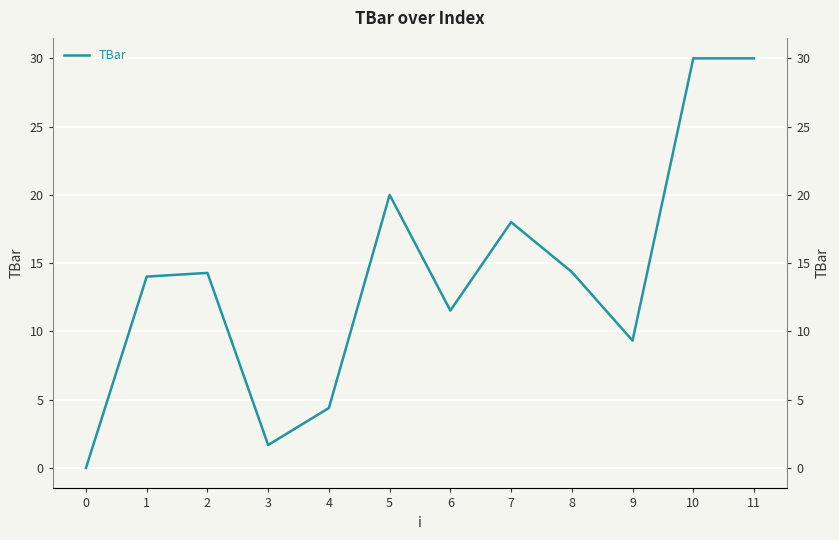

Where is the first local maximum?

2